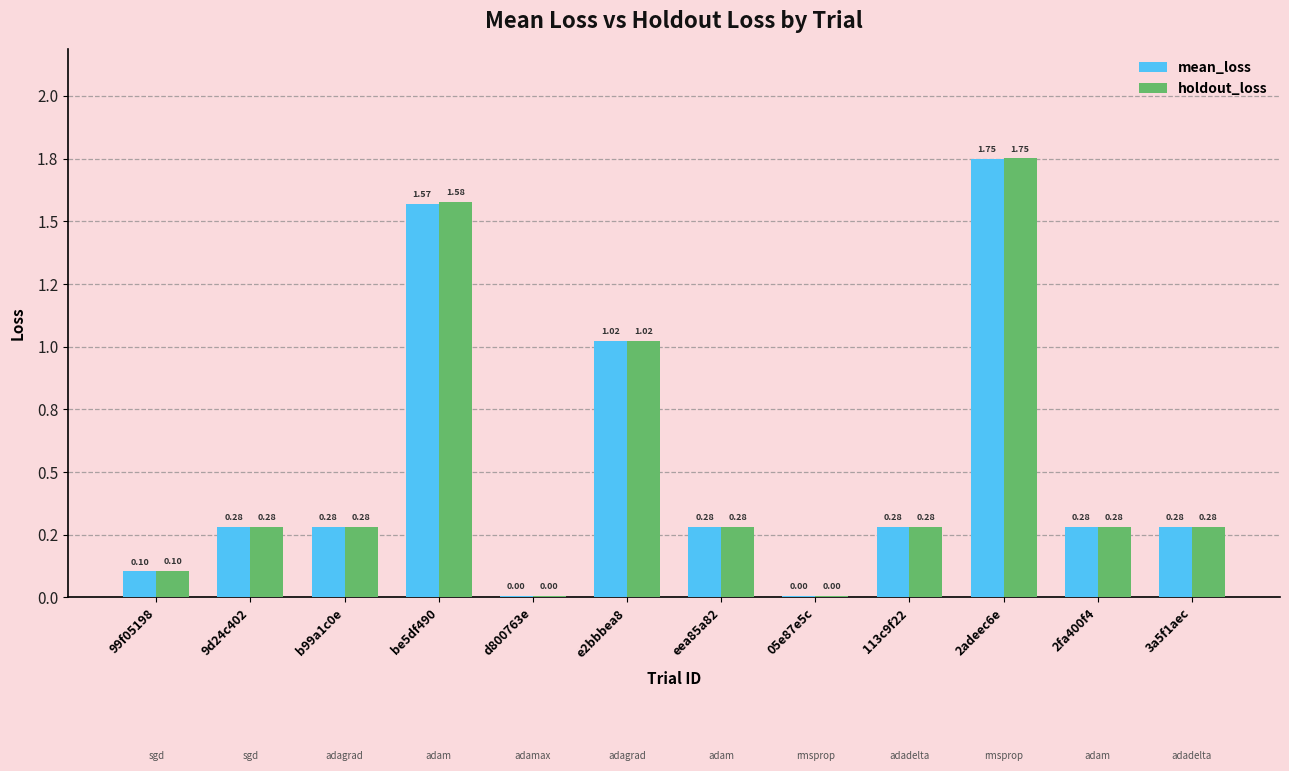

Does the chart contain stacked bars?

No